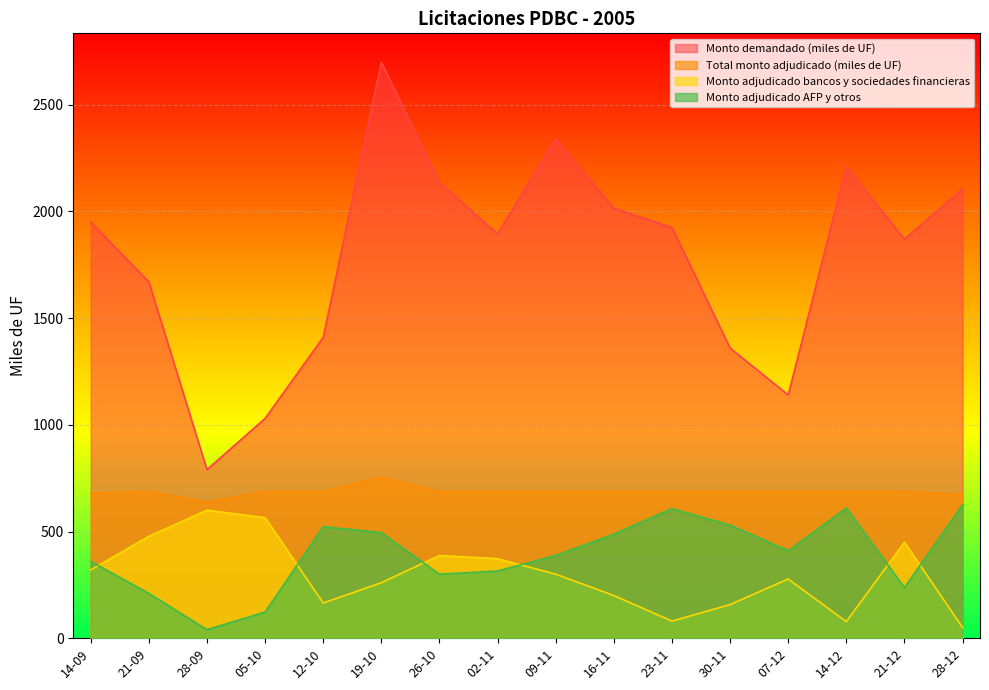

How many lines are shown in the chart?

4